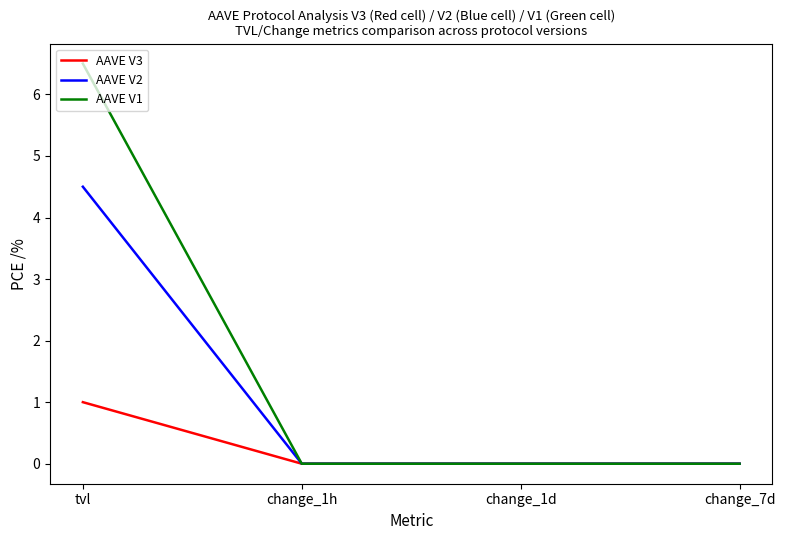

What is the difference between the highest and lowest values at tvl?

5.5